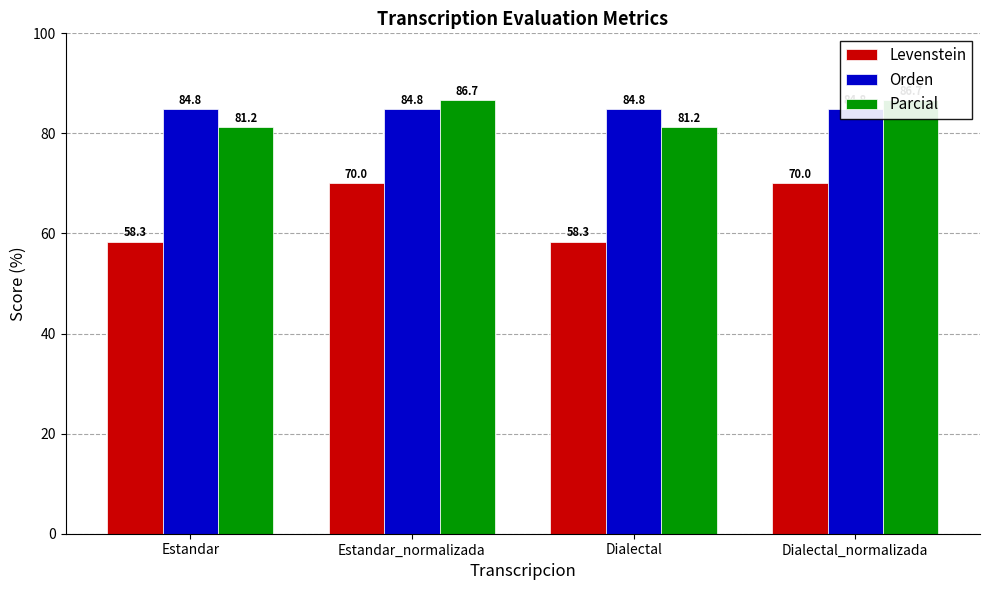

Is it true that Orden equals 84.8 at Estandar_normalizada?

True